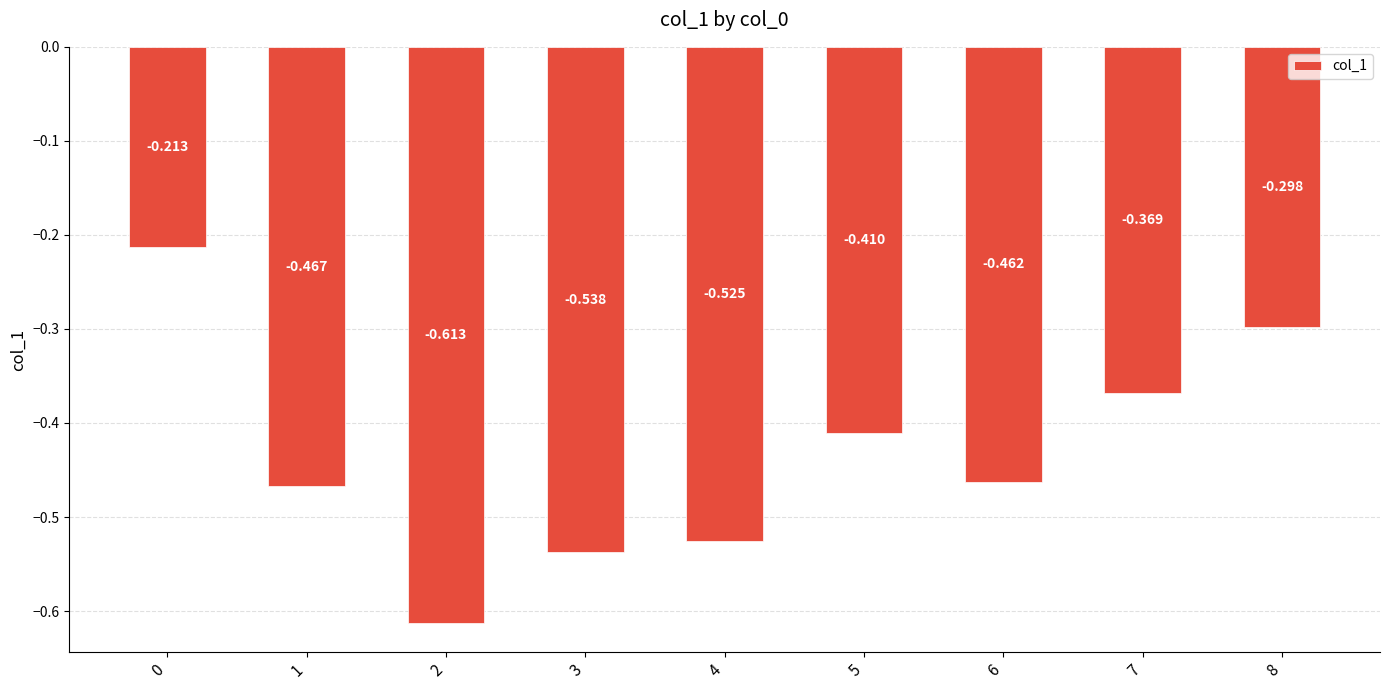

Are the bars horizontal?

No